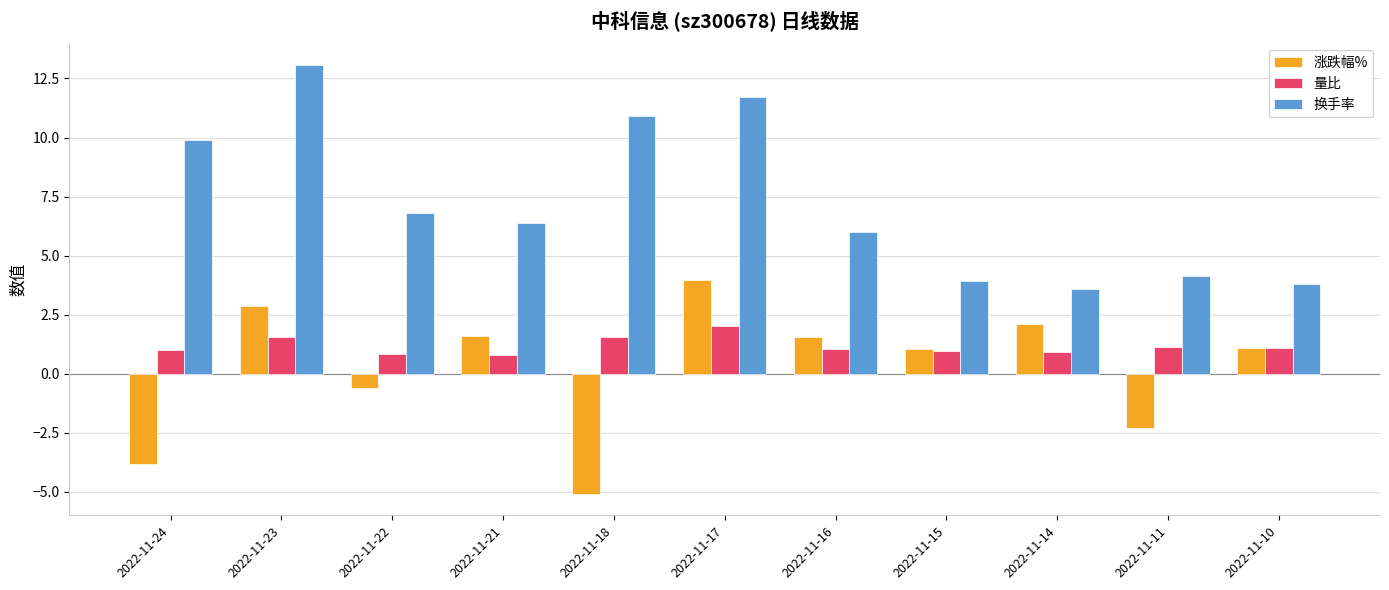

How many groups of bars are there?

11